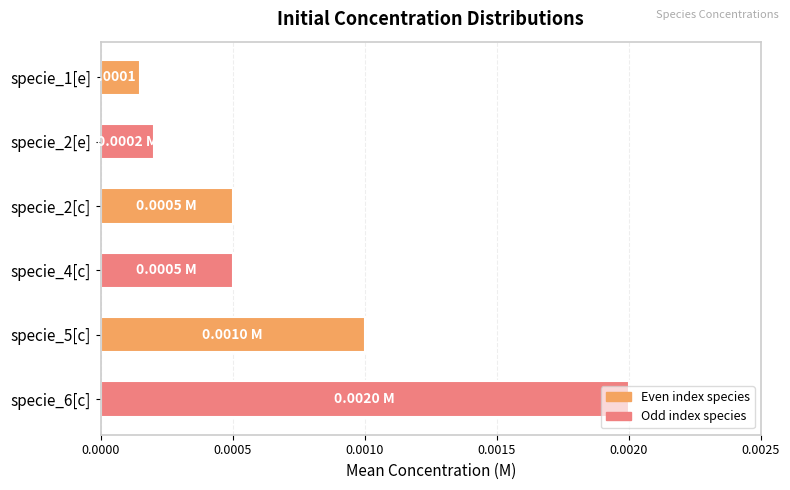

Which has a higher value, specie_5[c] or specie_1[e]?

specie_5[c]